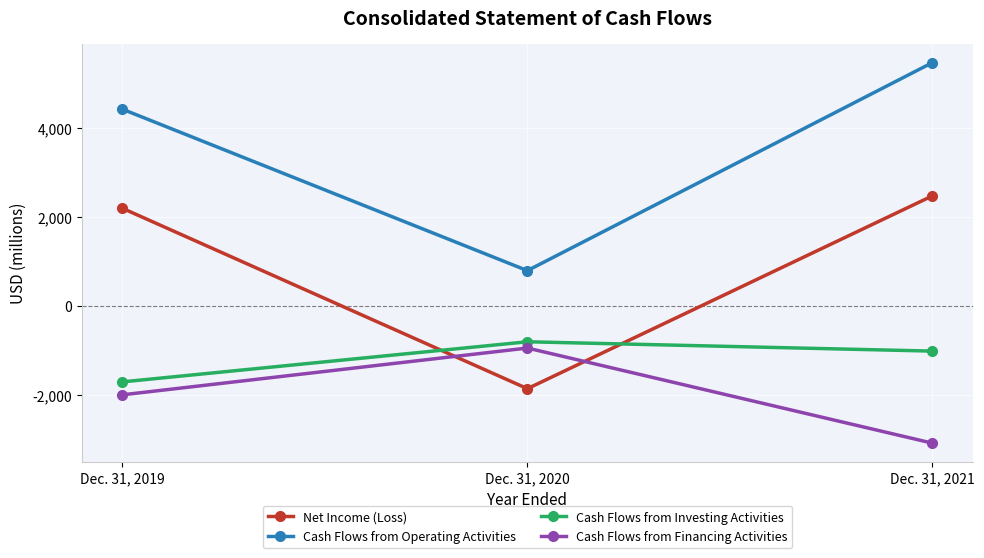

True or false: Cash Flows from Operating Activities has a value of 2159 at Dec. 31, 2019.

False